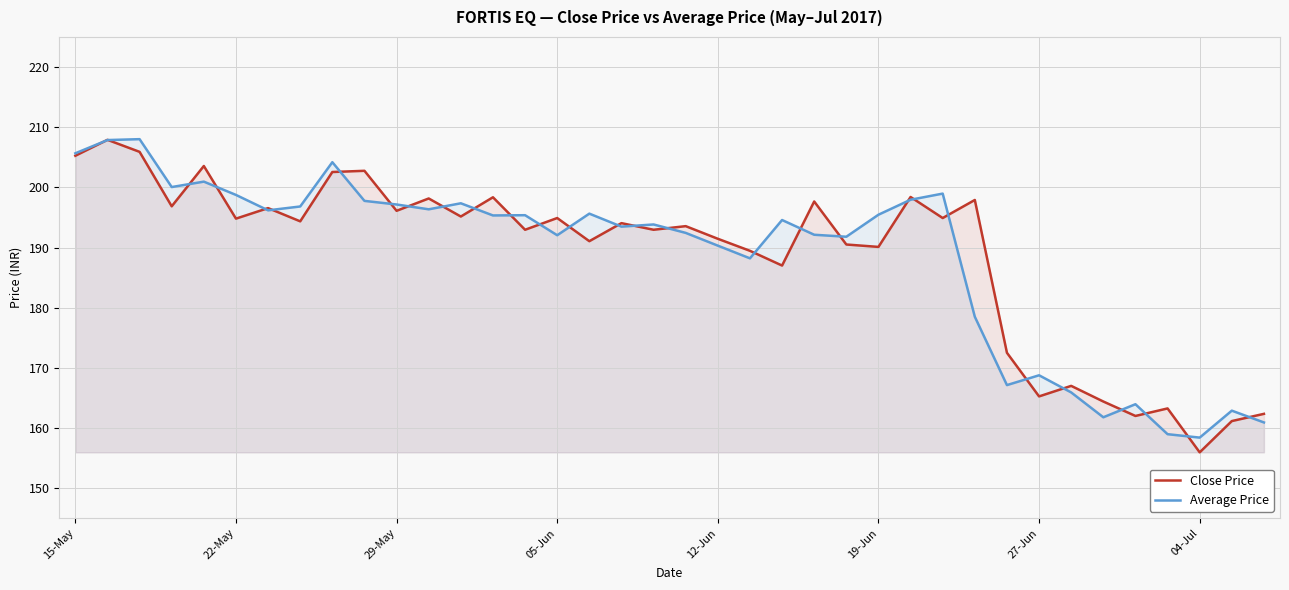

Reading right to left, what are all the values shown in this chart?

Close Price: 162.3	161.2	155.9	163.2	162.0	164.4	167.0	165.2	172.5	197.9	194.9	198.4	190.1	190.5	197.7	187.0	189.4	191.4	193.6	192.9	194.1	191.1	194.9	192.9	198.3	195.2	198.2	196.1	202.8	202.6	194.3	196.6	194.8	203.6	196.8	205.9	207.9	205.2
Average Price: 160.9	162.9	158.4	159.0	163.9	161.8	165.9	168.8	167.1	178.5	199.0	197.9	195.4	191.8	192.1	194.6	188.2	190.3	192.4	193.8	193.5	195.6	192.0	195.4	195.3	197.3	196.3	197.2	197.8	204.2	196.8	196.2	198.7	200.9	200.1	208.0	207.9	205.7